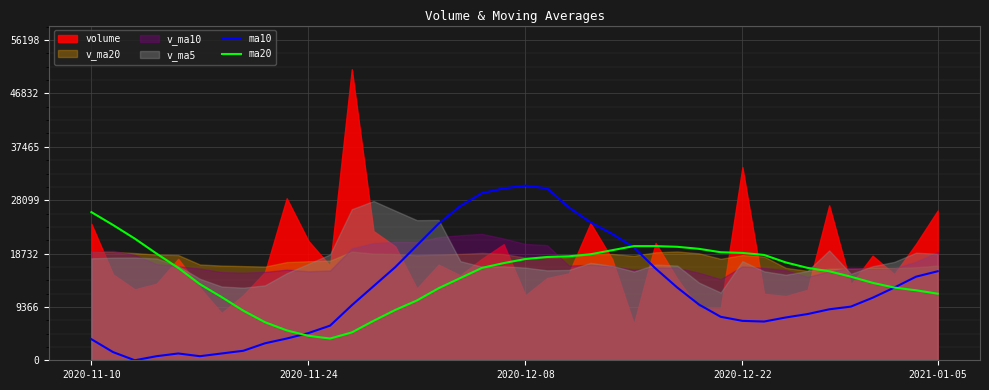

Does the chart display data point markers on the line(s)?

No